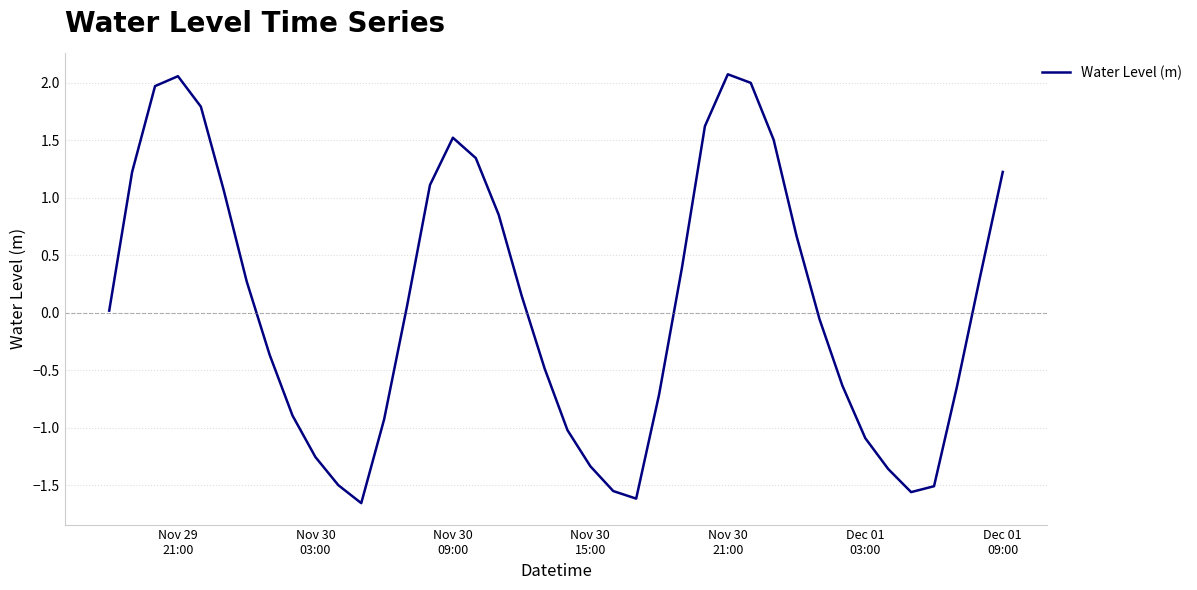

What is the difference between the maximum and minimum values?

3.7